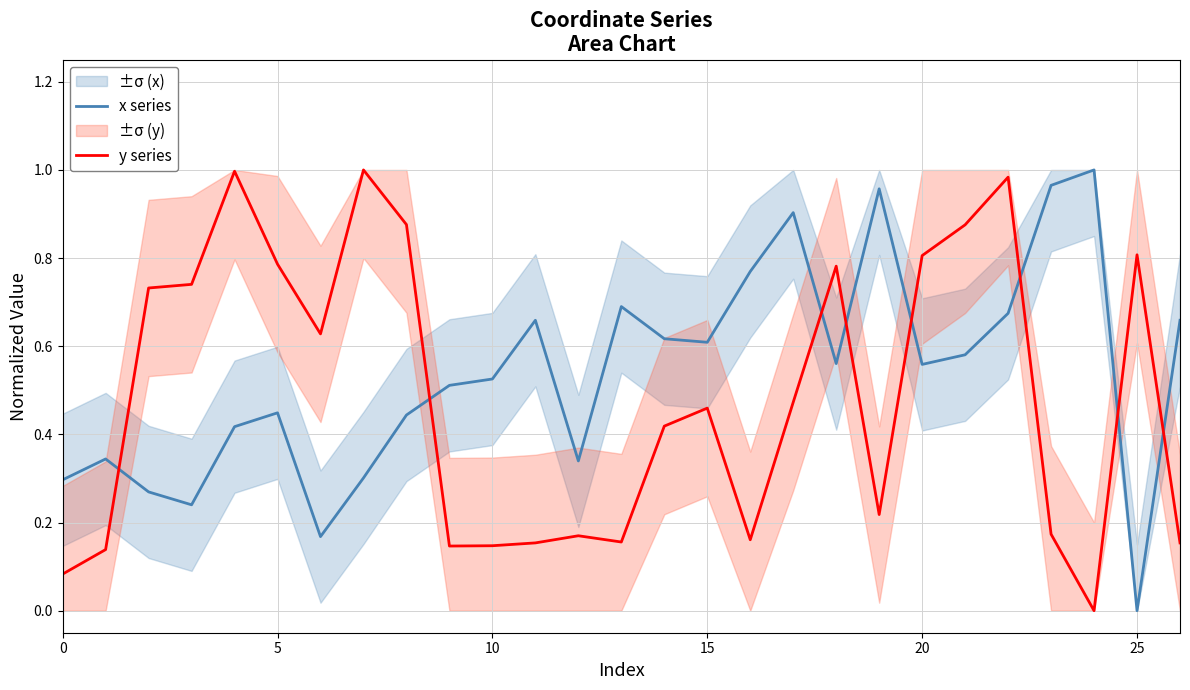

At which category is the sum across all series the highest?

22